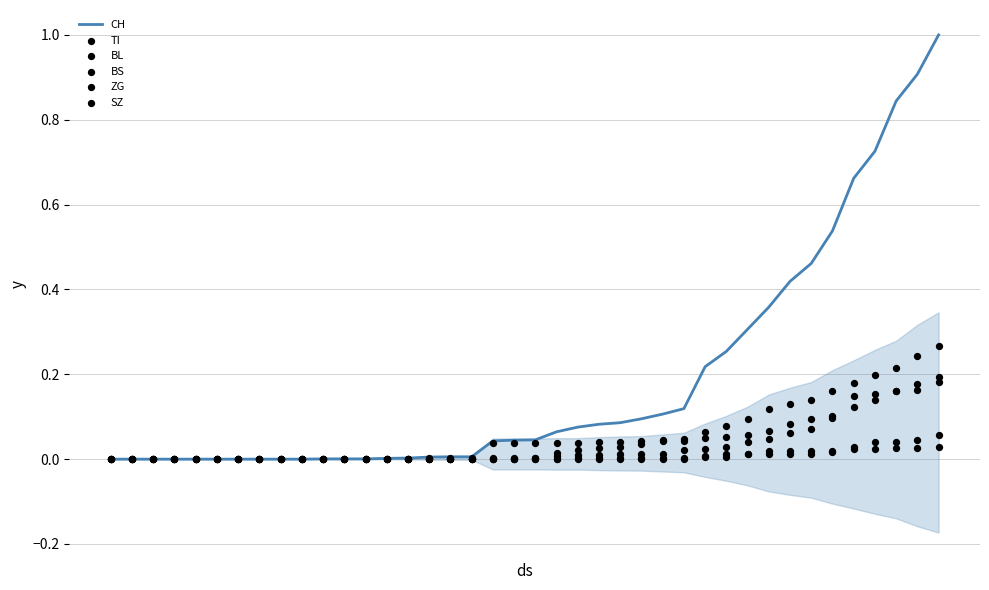

Which series has the largest total across all categories?

CH